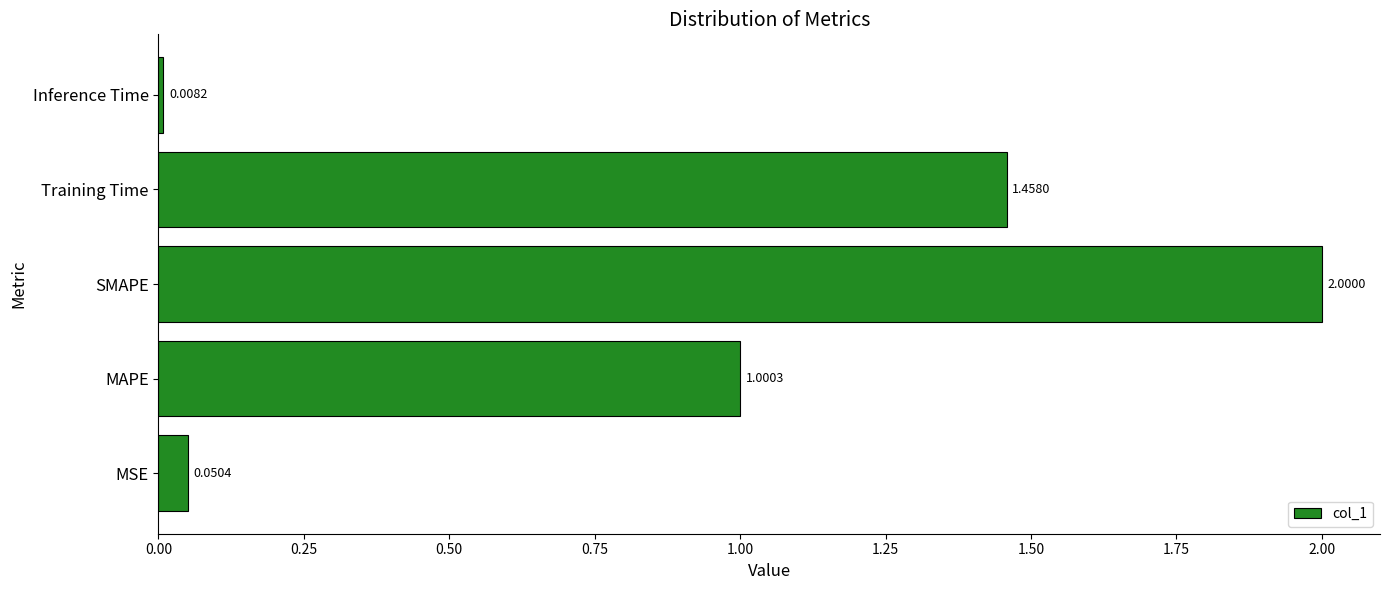

Approximately how many times larger is the value at SMAPE compared to MAPE?

2.0